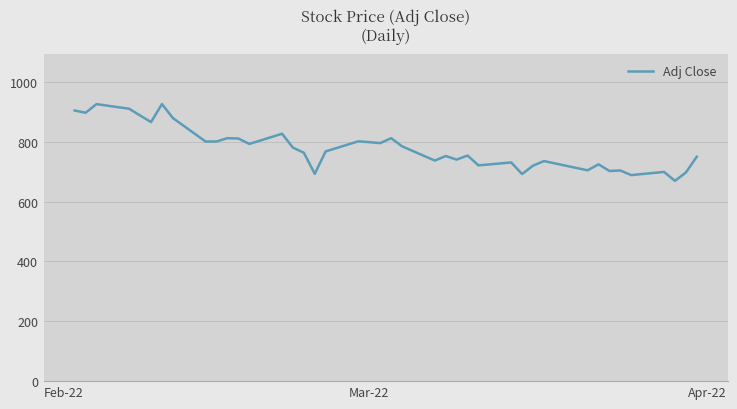

What is the difference between the maximum and minimum values?

256.7